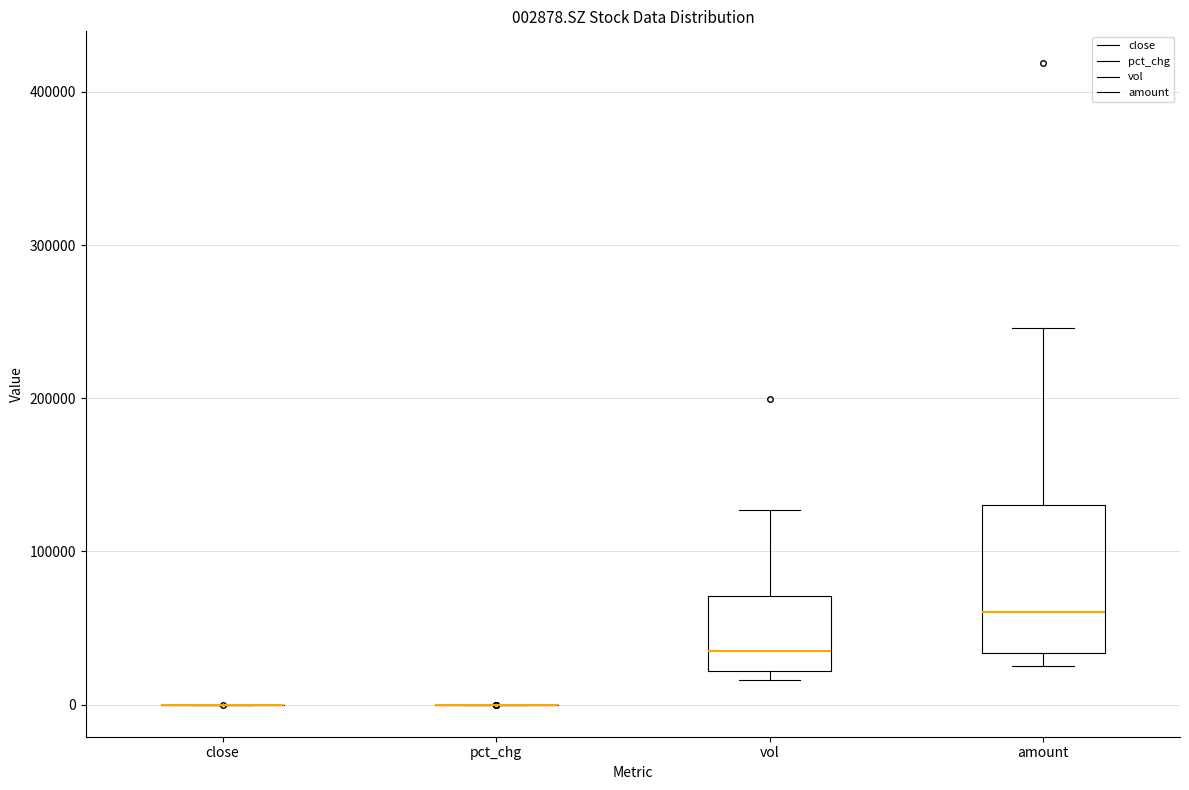

Which box is the tallest, from its lower edge to its upper edge?

amount